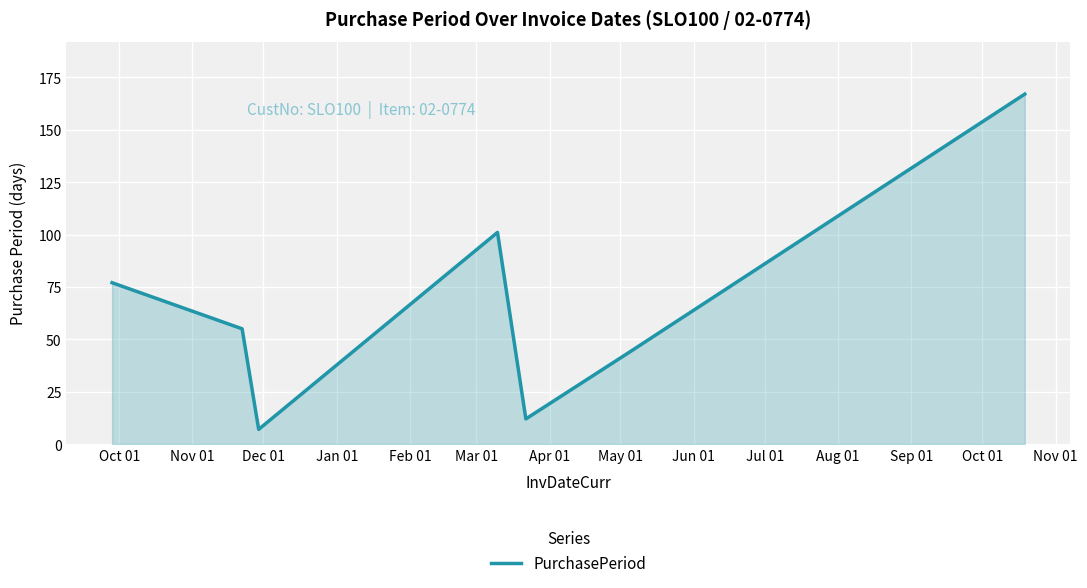

How many interior local peaks (higher than both neighbors) does the data have?

1